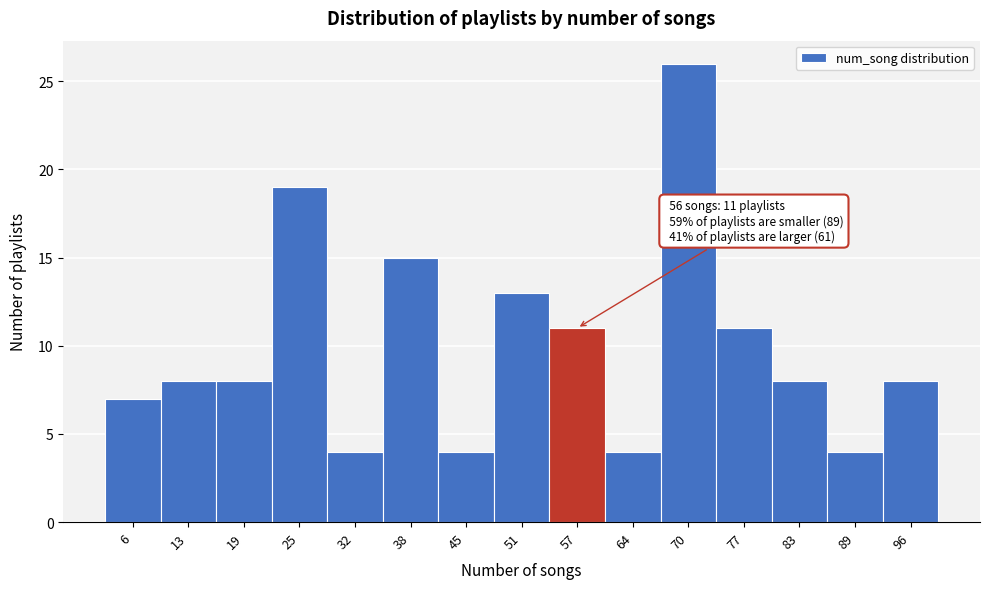

Which range on the x-axis has the tallest bar?

67.0 to 73.4